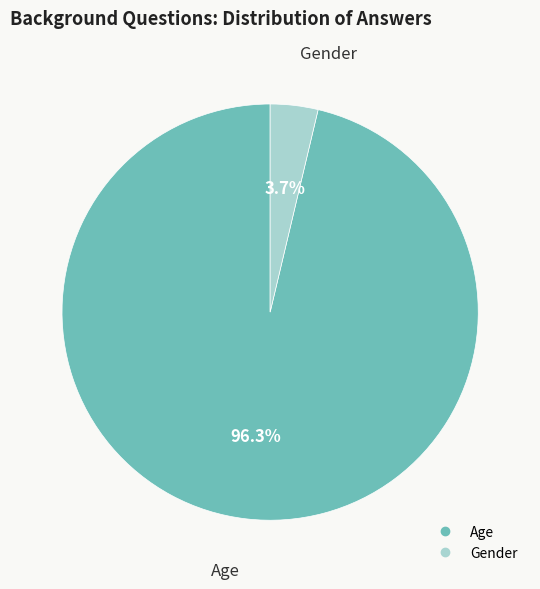

Count the number of slices in the pie.

2